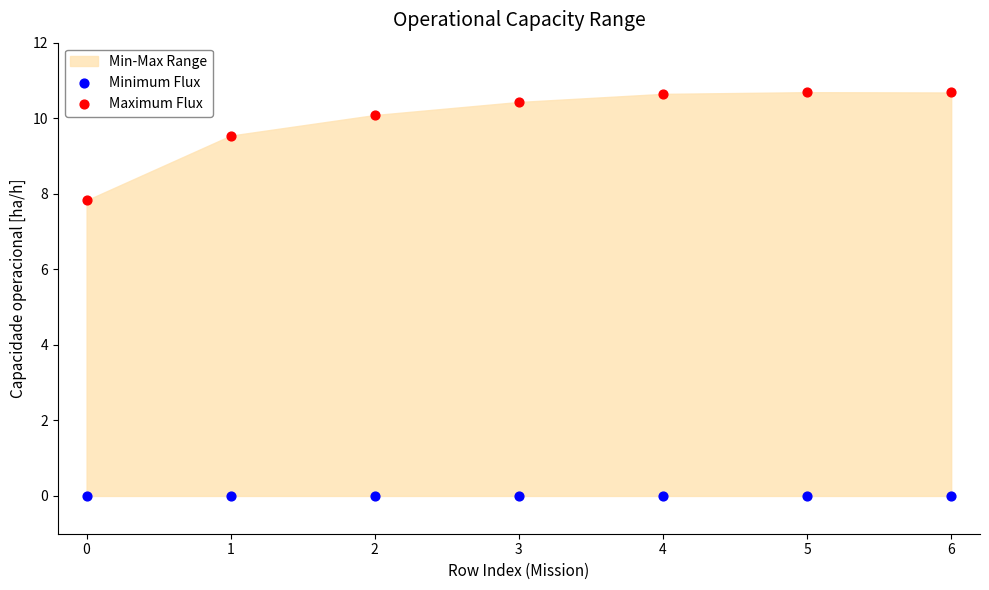

Which series contains the highest Y value?

Maximum Flux